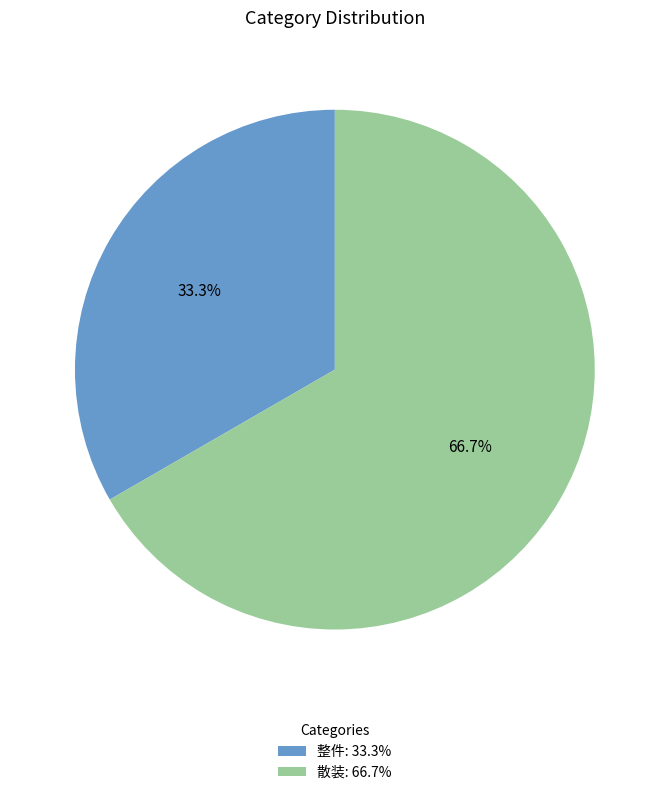

Which slice is the smallest?

整件: 33.3%